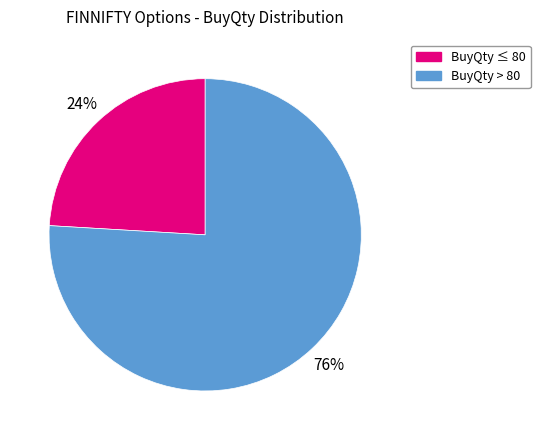

How many slices are in this pie chart?

2